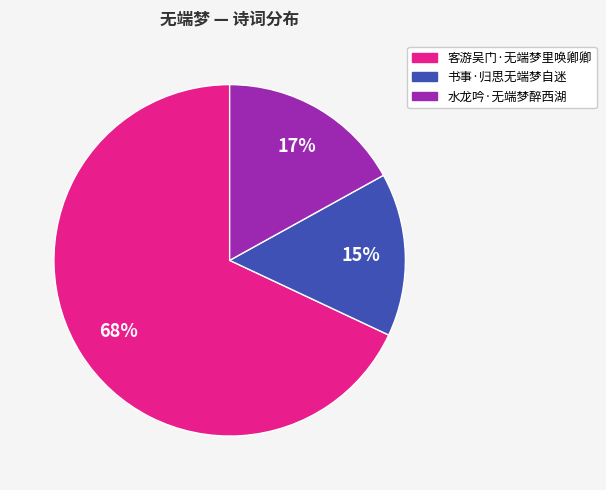

The 书事·归思无端梦自迷 slice represents 22% of the pie. True or false?

False